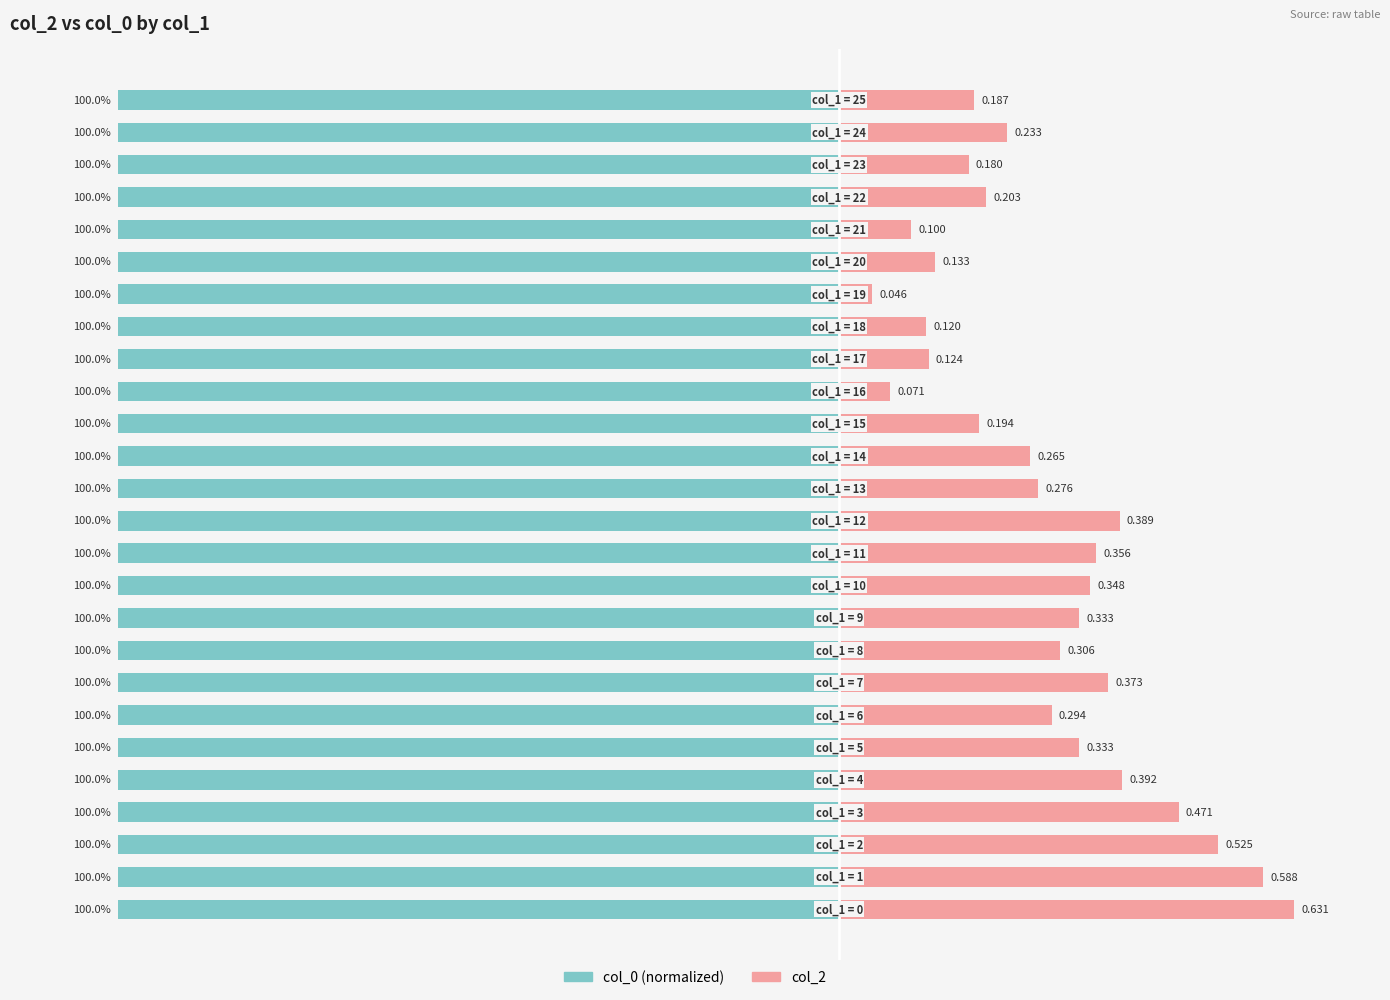

Rank the series by their average value, from highest to lowest.

col_0 (normalized), col_2